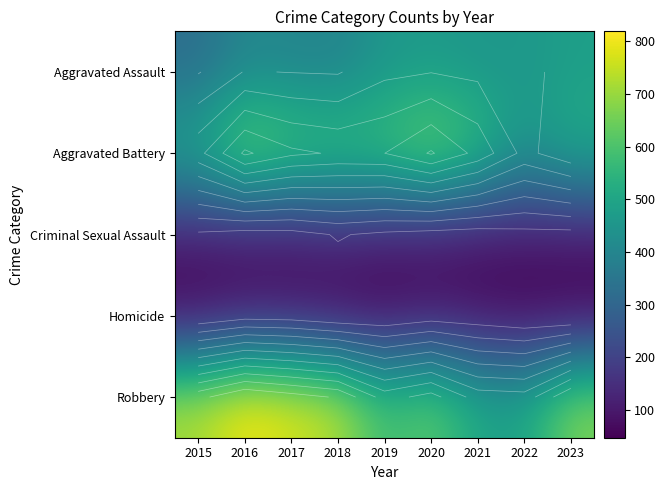

Is it true that Aggravated Battery equals 0 at 2016?

False